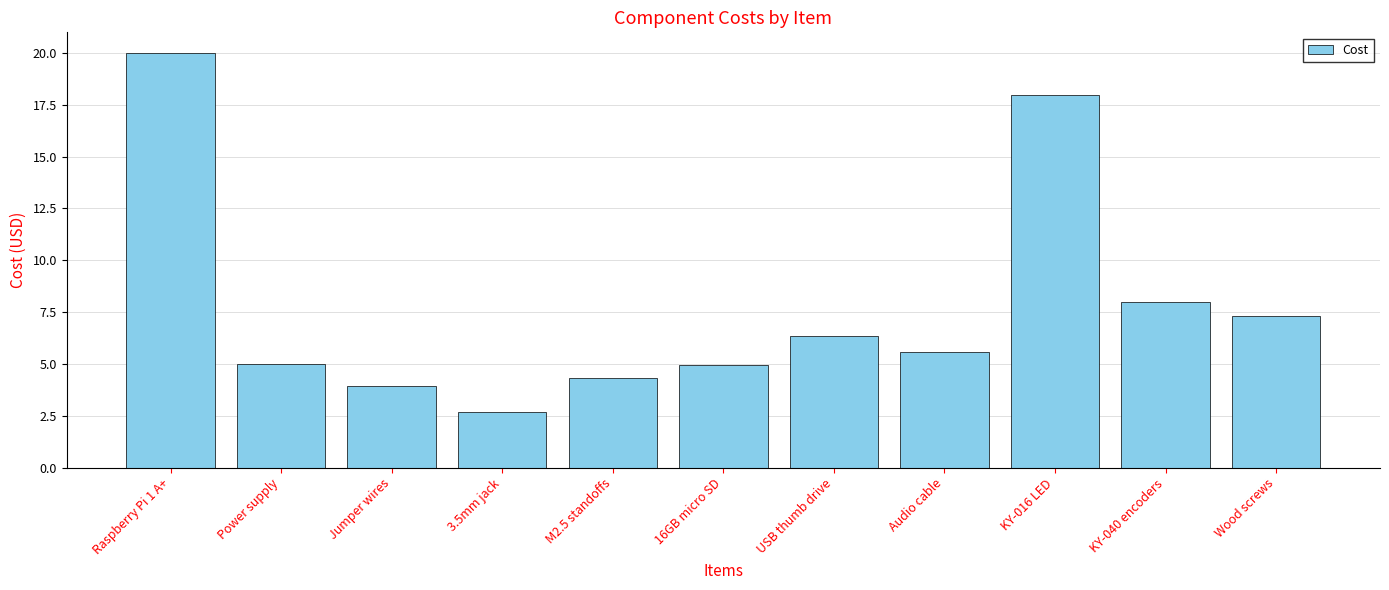

Reading left to right, extract all data points from this chart.

Raspberry Pi 1 A+=20.0	Power supply=5.0	Jumper wires=4.0	3.5mm jack=2.7	M2.5 standoffs=4.3	16GB micro SD=5.0	USB thumb drive=6.3	Audio cable=5.6	KY-016 LED=18.0	KY-040 encoders=8.0	Wood screws=7.3